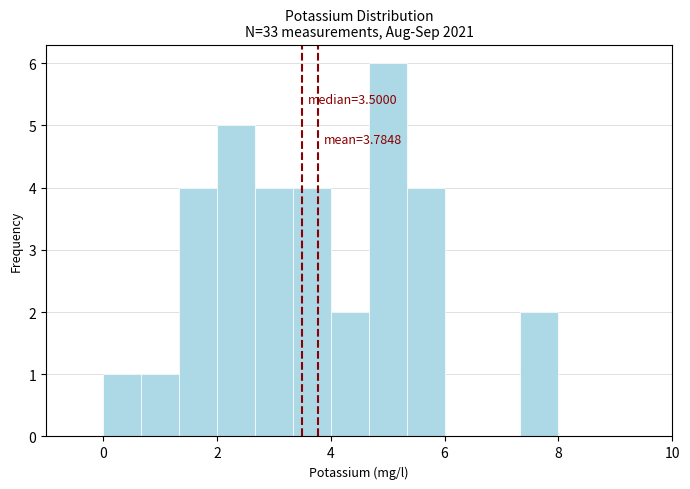

Read against the x-axis, roughly where is the centre of the tallest bar?

5.0